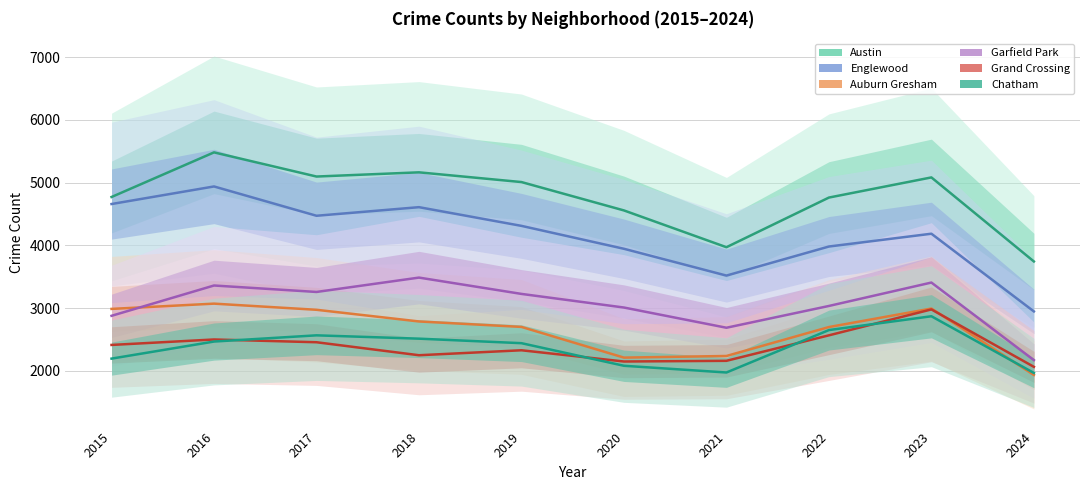

True or false: Grand Crossing and Austin cross at least once.

False